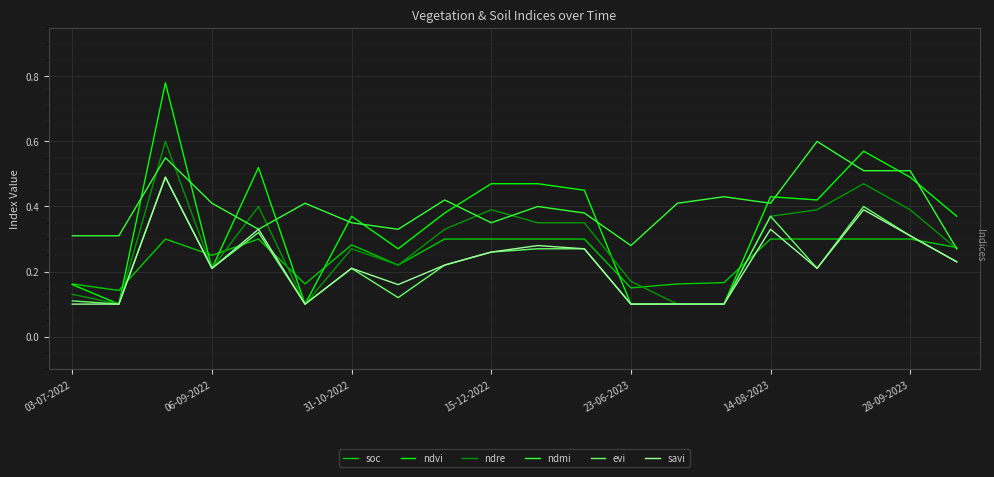

Which series has the largest total across all categories?

ndmi